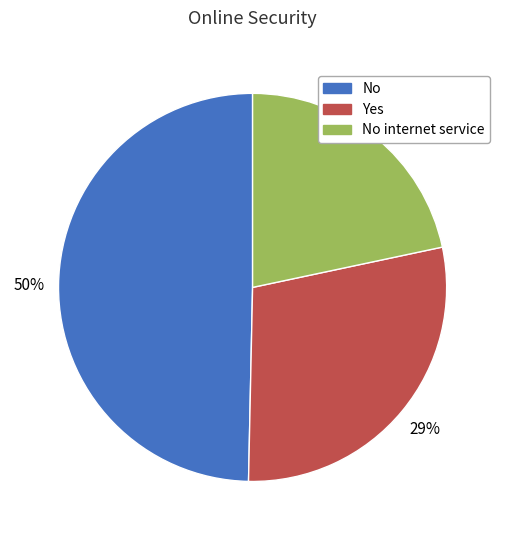

The Yes slice represents 29% of the pie. True or false?

True